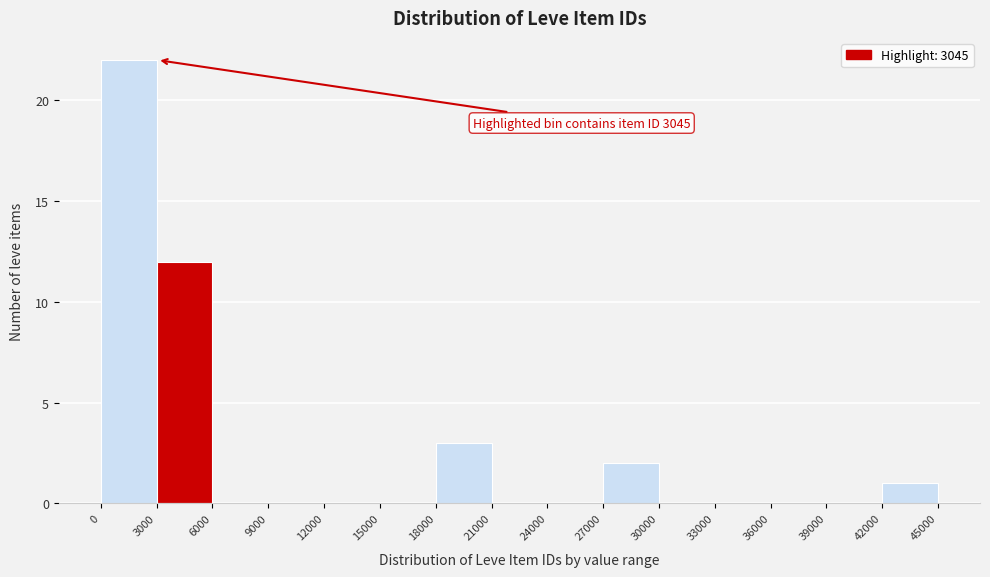

Over which range of the x-axis is the bar tallest?

0 to 3000